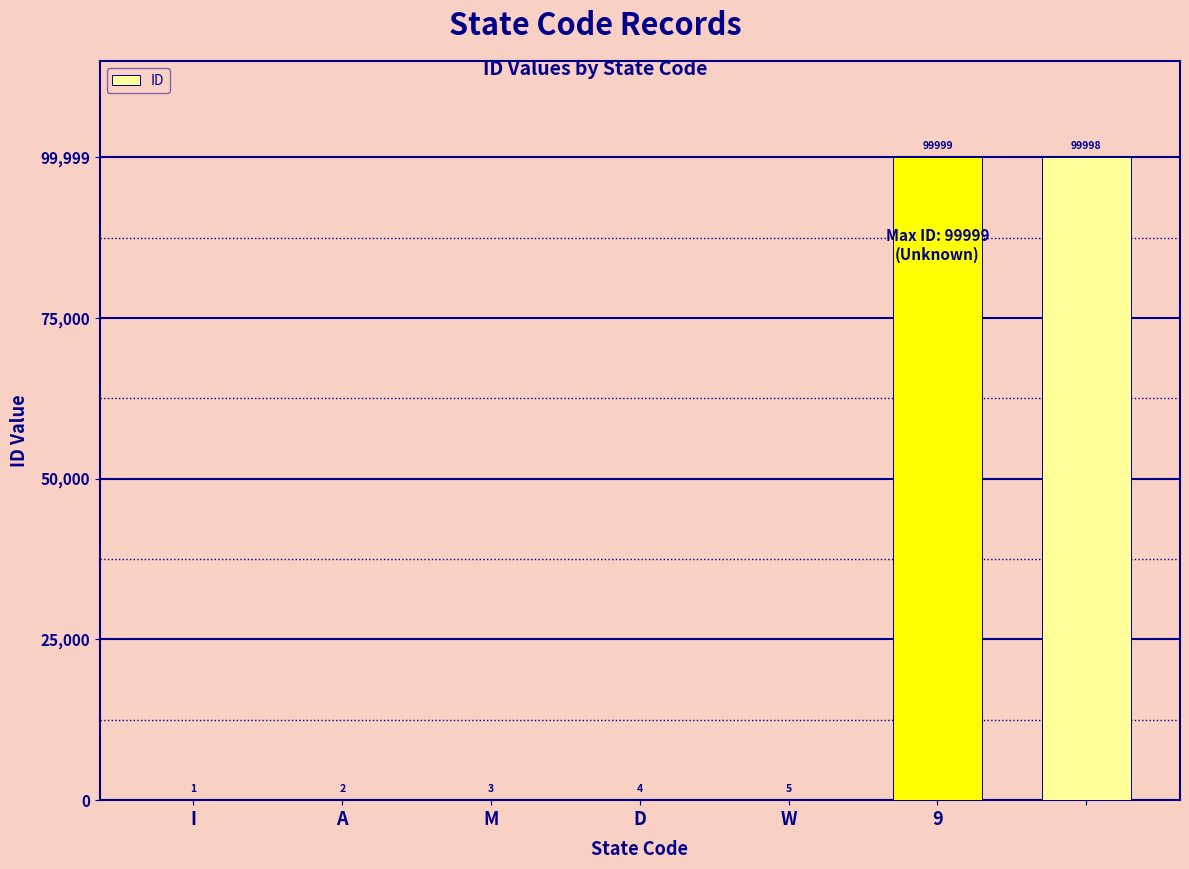

What is the maximum value shown in the chart?

99999